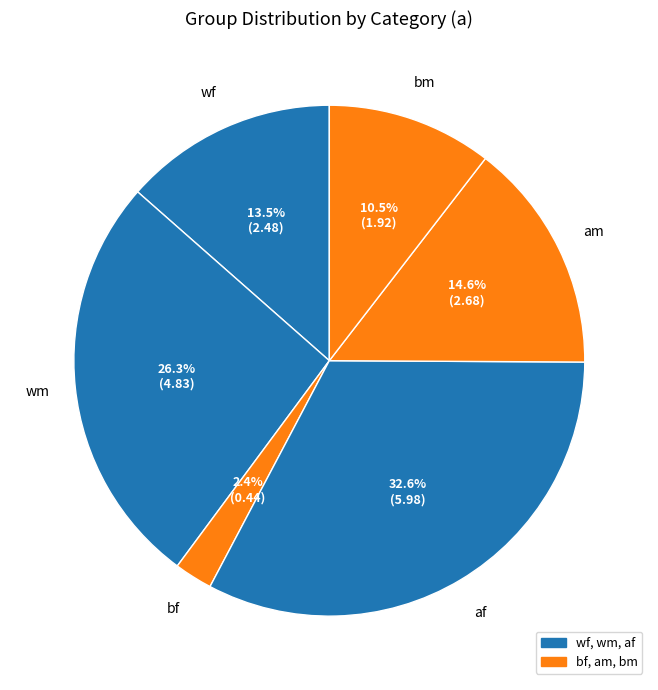

Does bf represent more than half of the total?

No